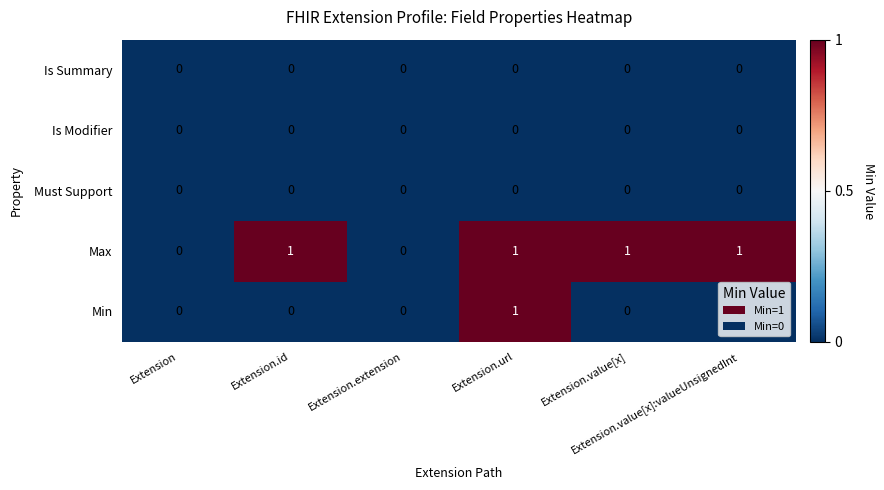

At which category is the sum across all series the highest?

Extension.url